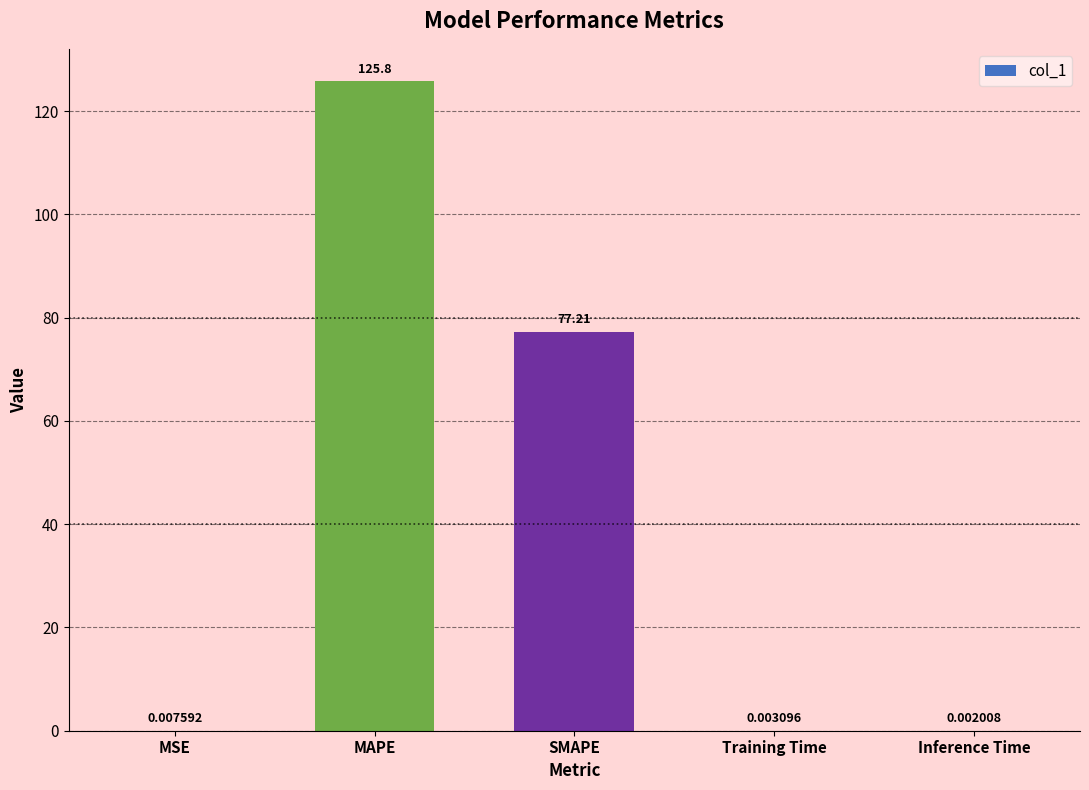

What is the sum of all values?

203.0